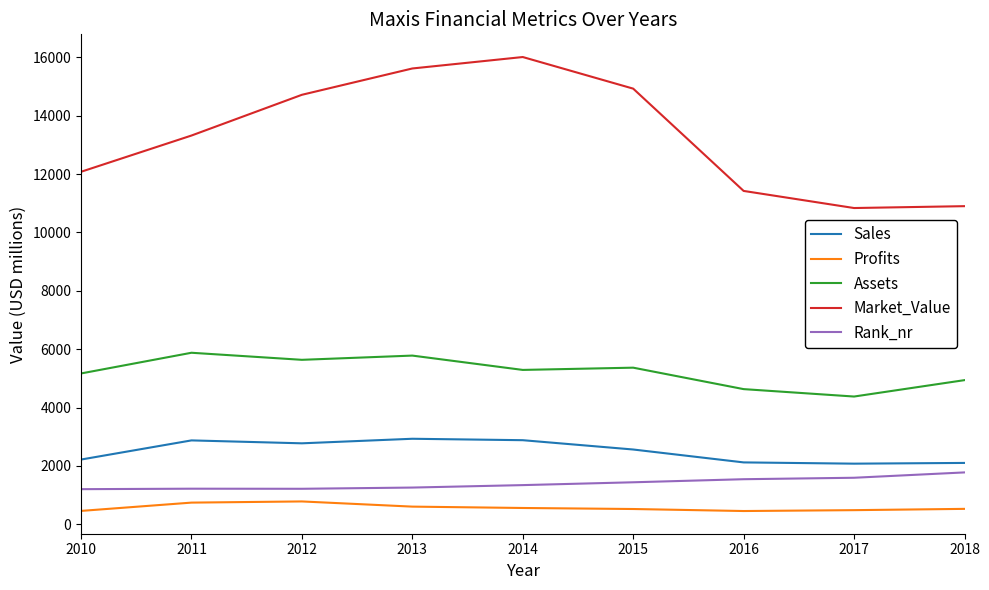

What is the average value of the Assets series?

5231.1